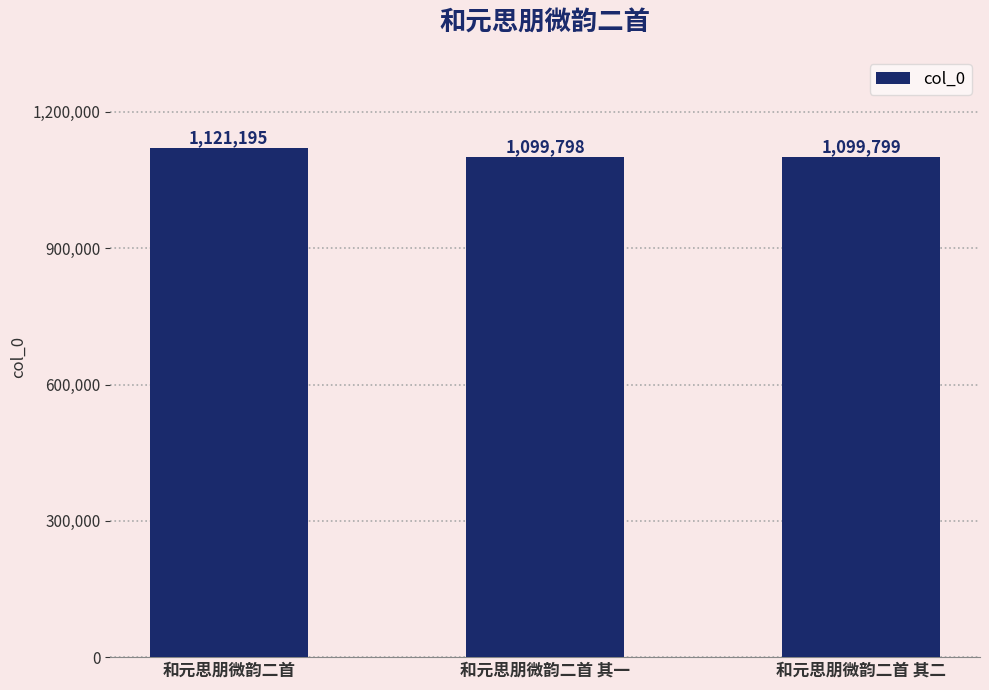

Approximately how many times larger is the value at 和元思朋微韵二首 其二 compared to 和元思朋微韵二首 其一?

1.0